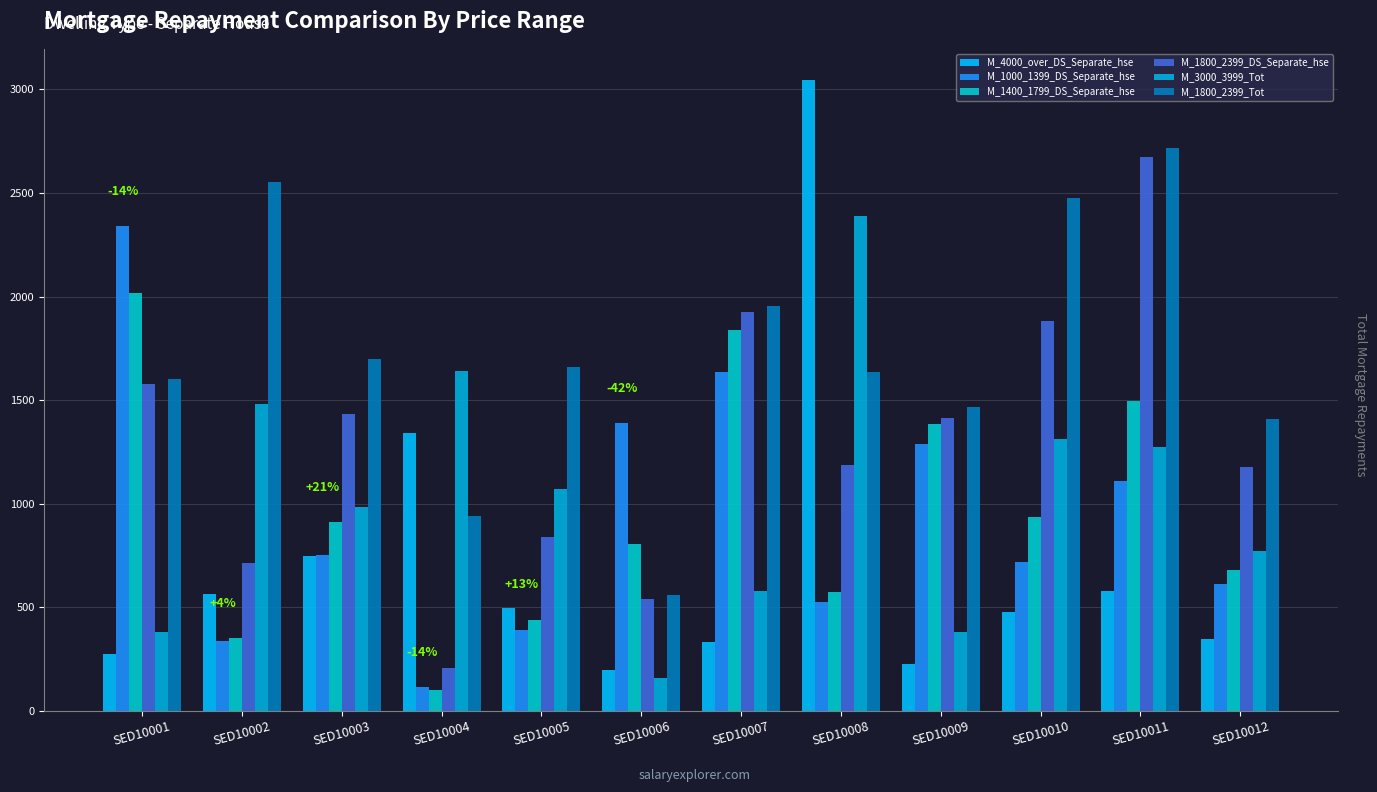

At which category is the sum across all series the highest?

SED10011